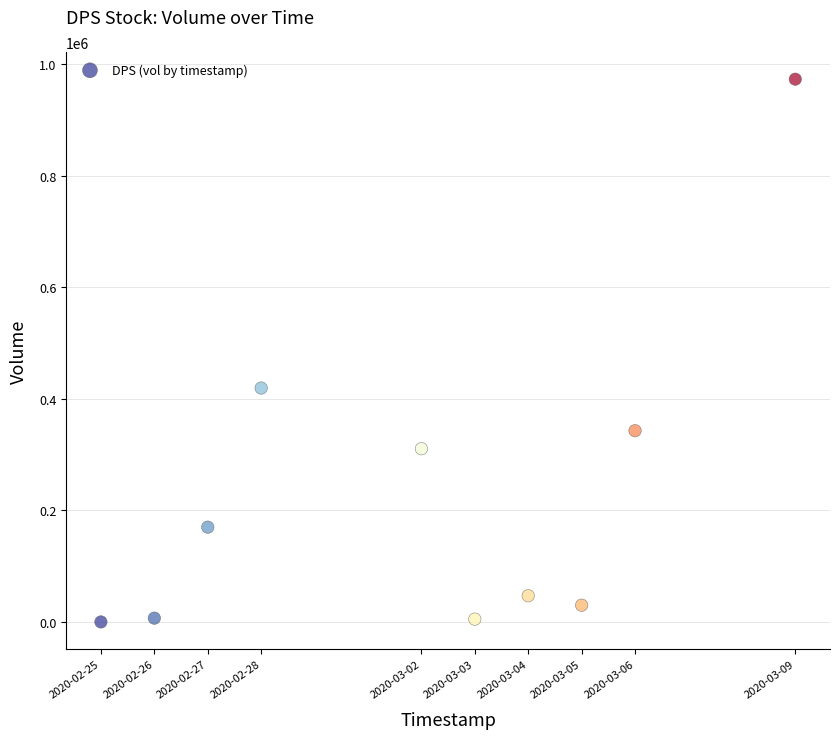

What is the range of Y values (max minus min)?

973500